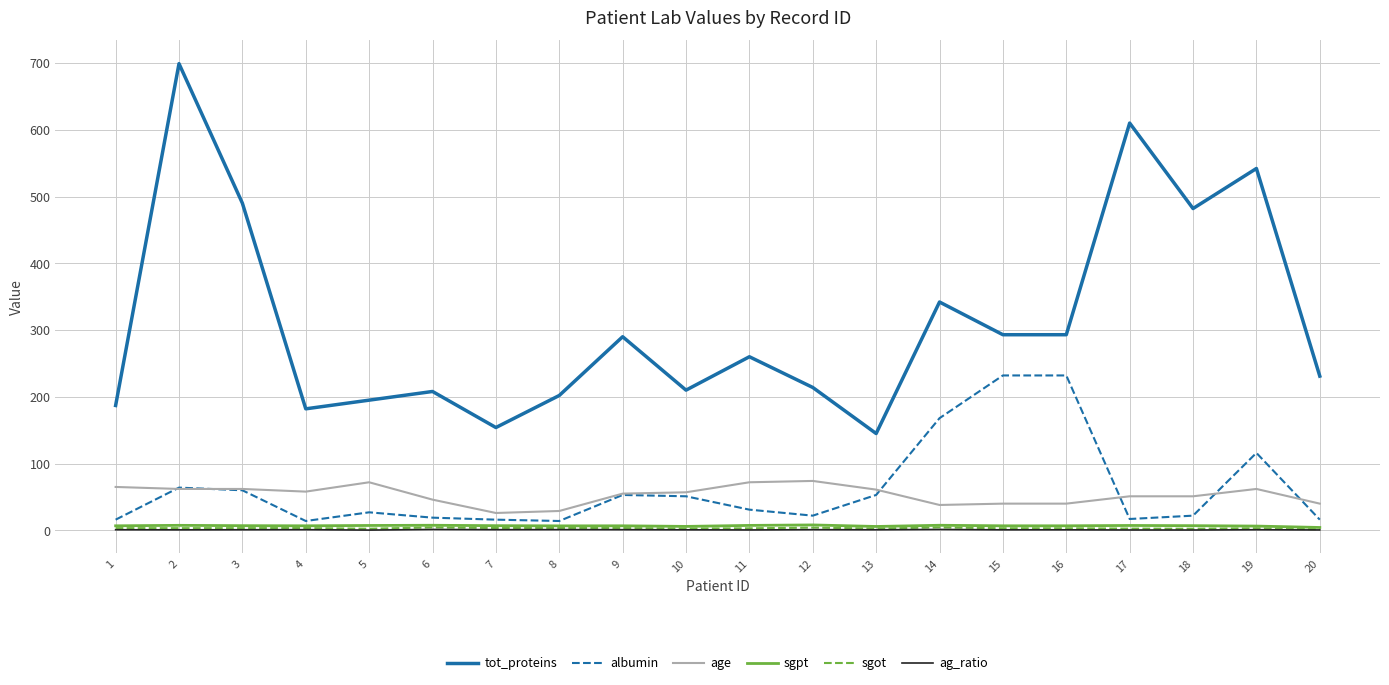

What is the spread (max minus min) of values at 19?

541.1